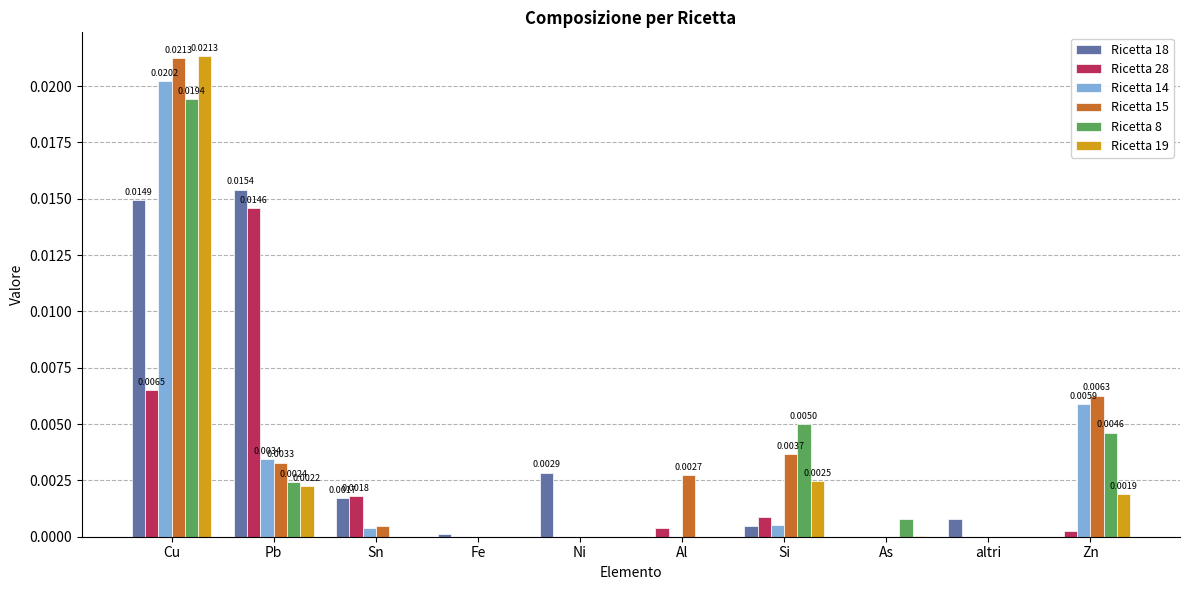

The Ricetta 19 series shows 0.0 at Si. True or false?

True